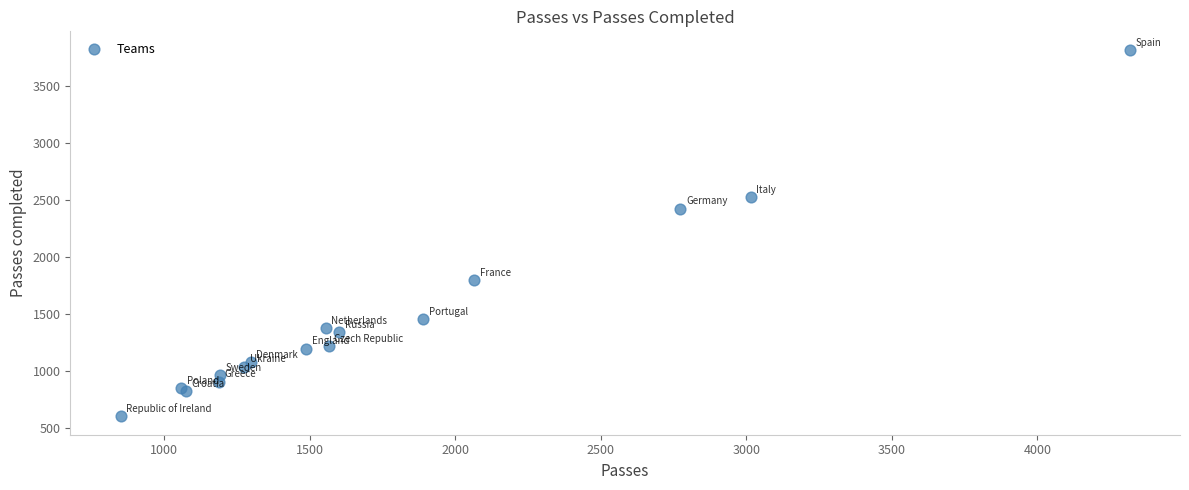

What Y value in the scatter plot is closest to 2213?

2427